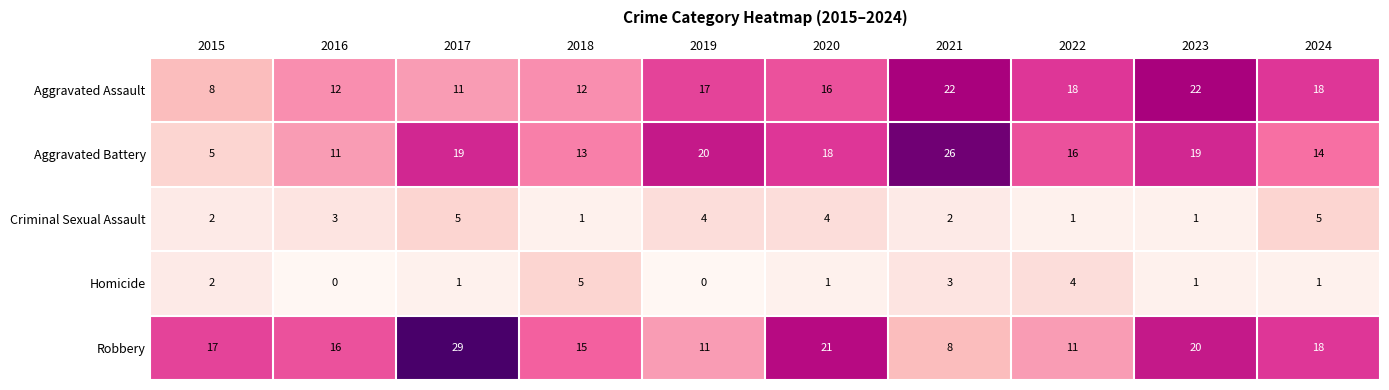

What is the spread (max minus min) of values at 2018?

14